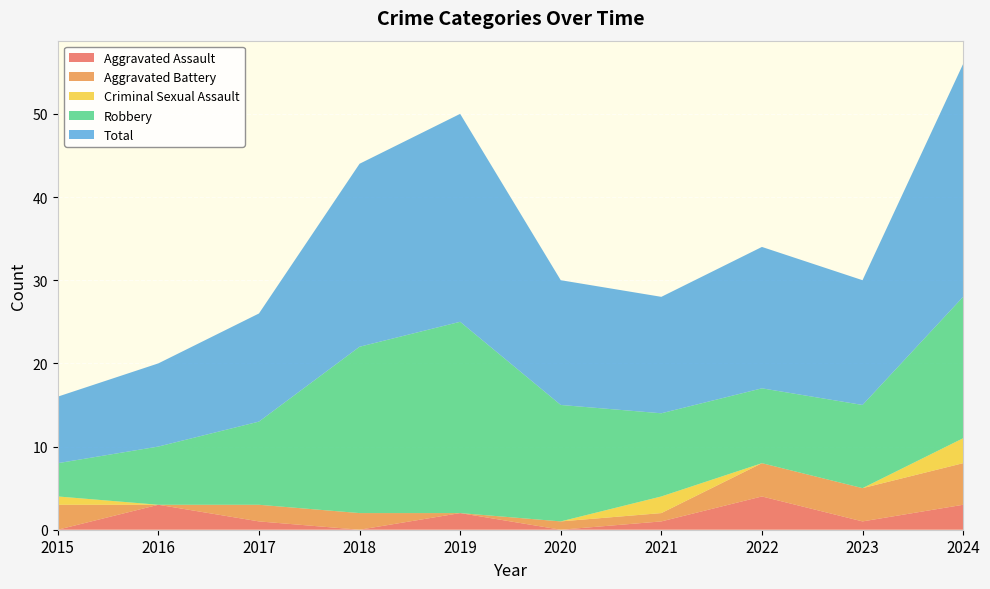

Reading left to right, list all the values displayed in this chart.

Aggravated Assault: 0	3	1	0	2	0	1	4	1	3
Aggravated Battery: 3	0	2	2	0	1	1	4	4	5
Criminal Sexual Assault: 1	0	0	0	0	0	2	0	0	3
Robbery: 4	7	10	20	23	14	10	9	10	17
Total: 8	10	13	22	25	15	14	17	15	28